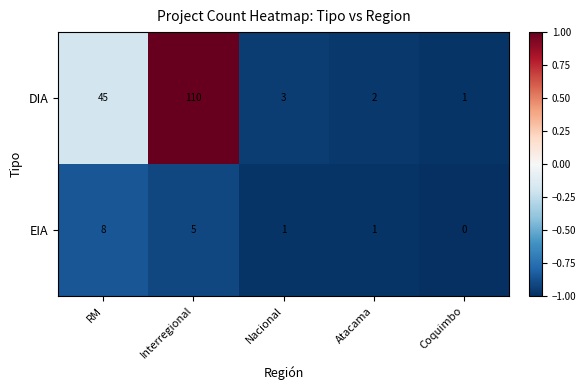

How many data points does each series have?

5